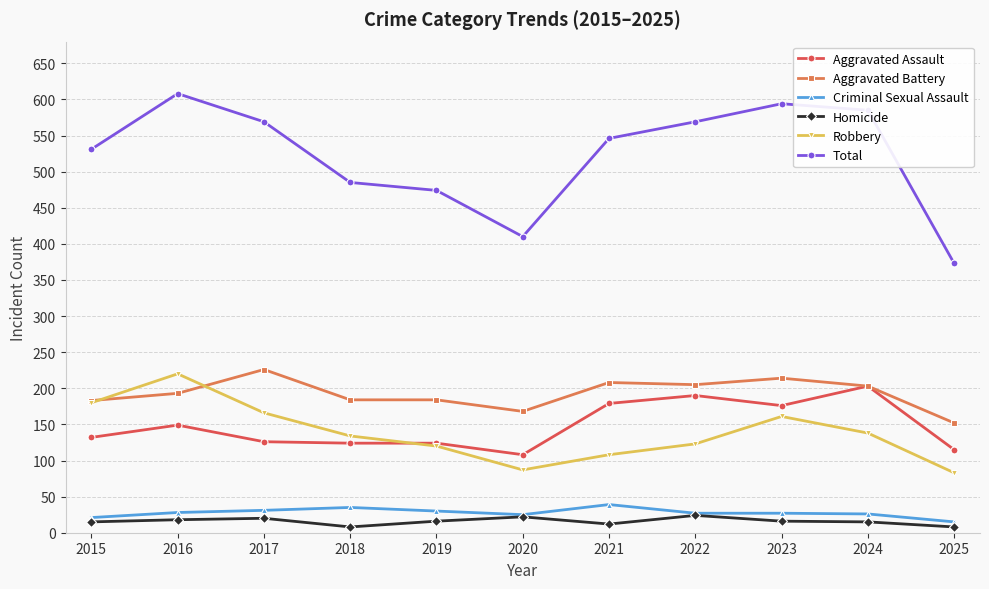

What is the total value across all series at 2019?

948